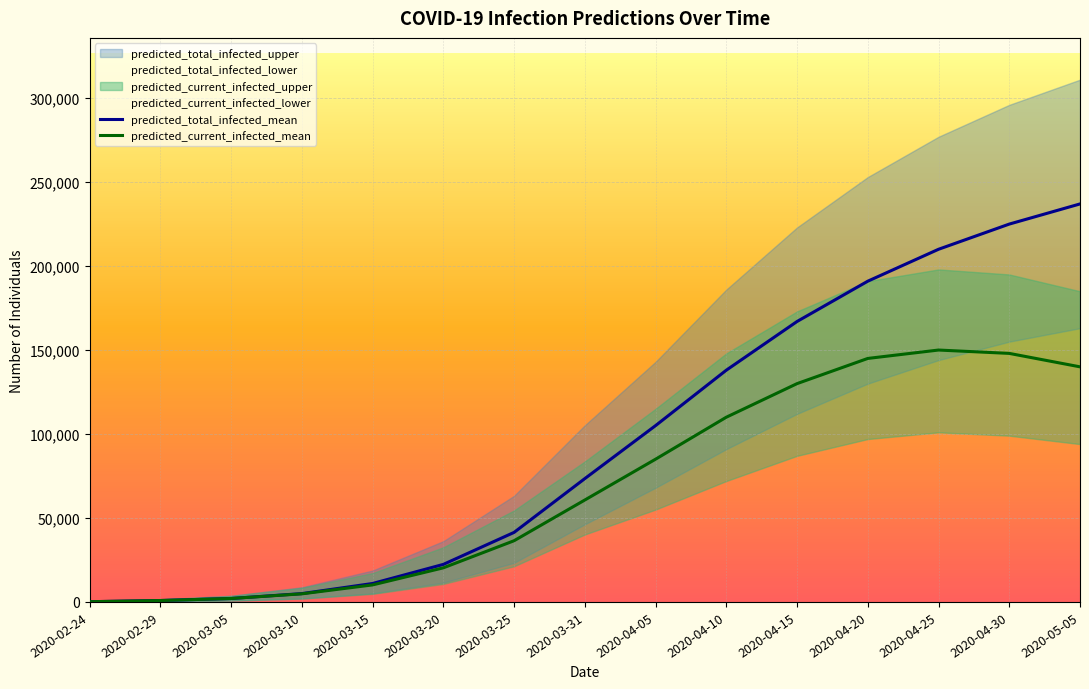

True or false: predicted_current_infected_mean and predicted_total_infected_mean cross at least once.

False